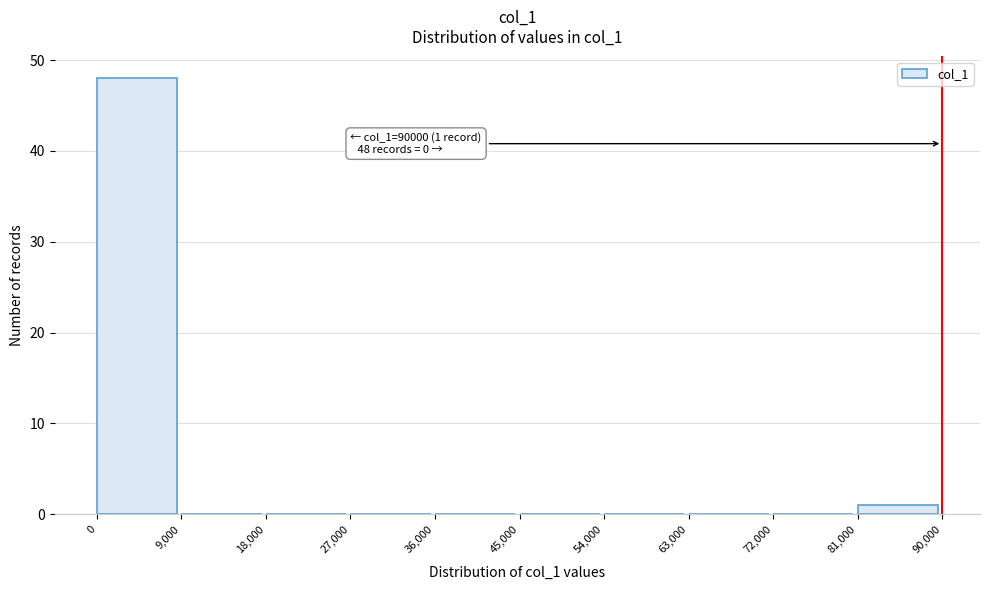

Which range on the x-axis has the tallest bar?

0 to 9,000